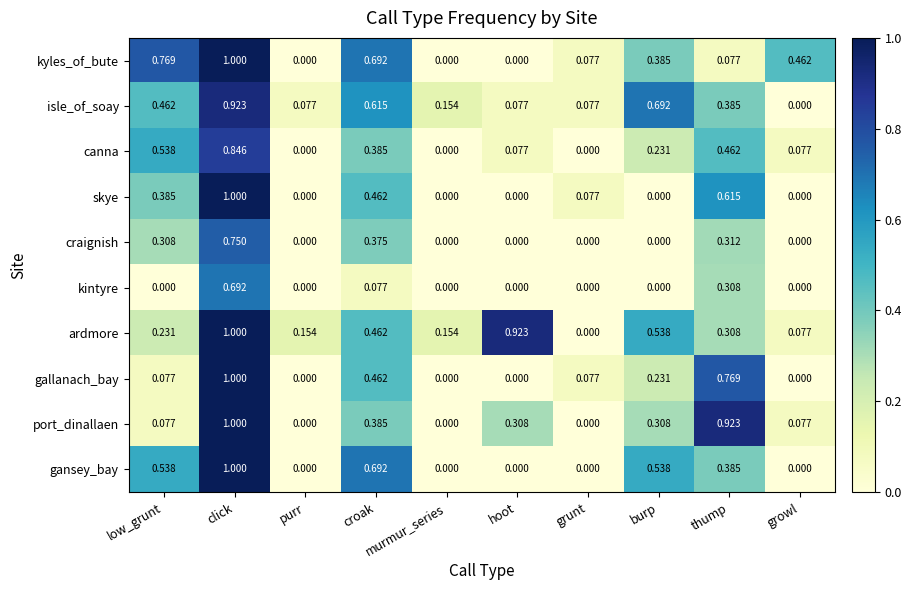

Which category has the highest value across all series?

click